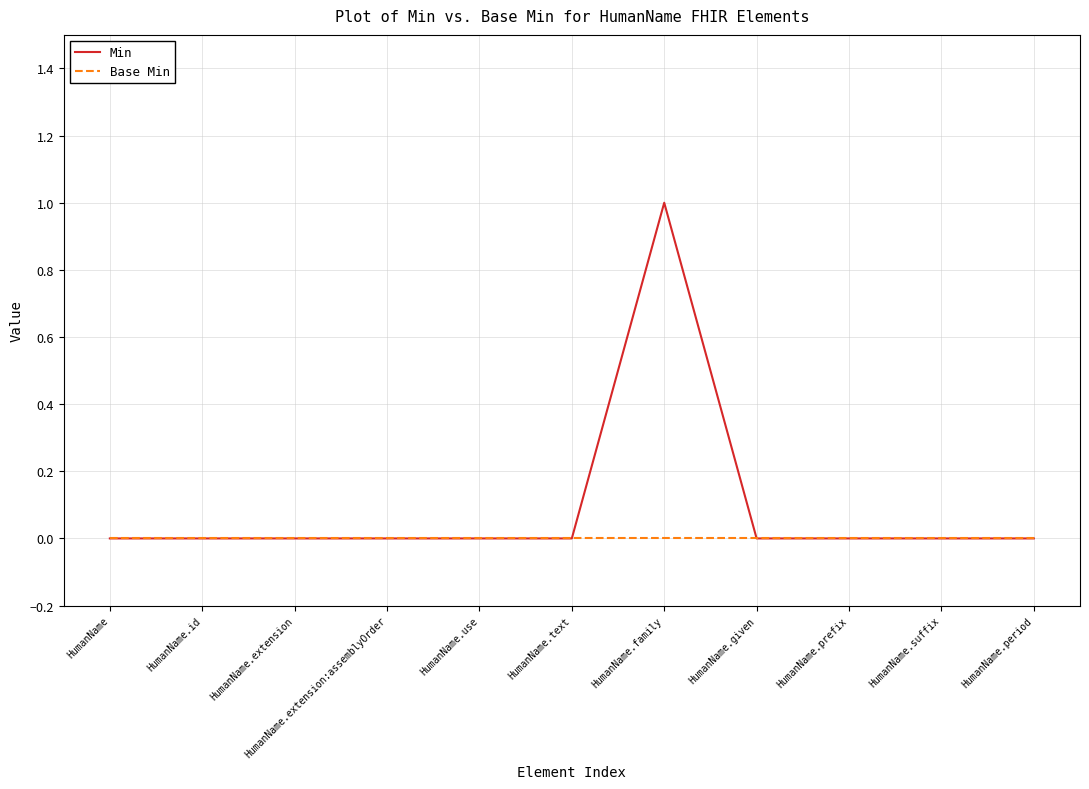

Which series has the largest range (max minus min)?

Min